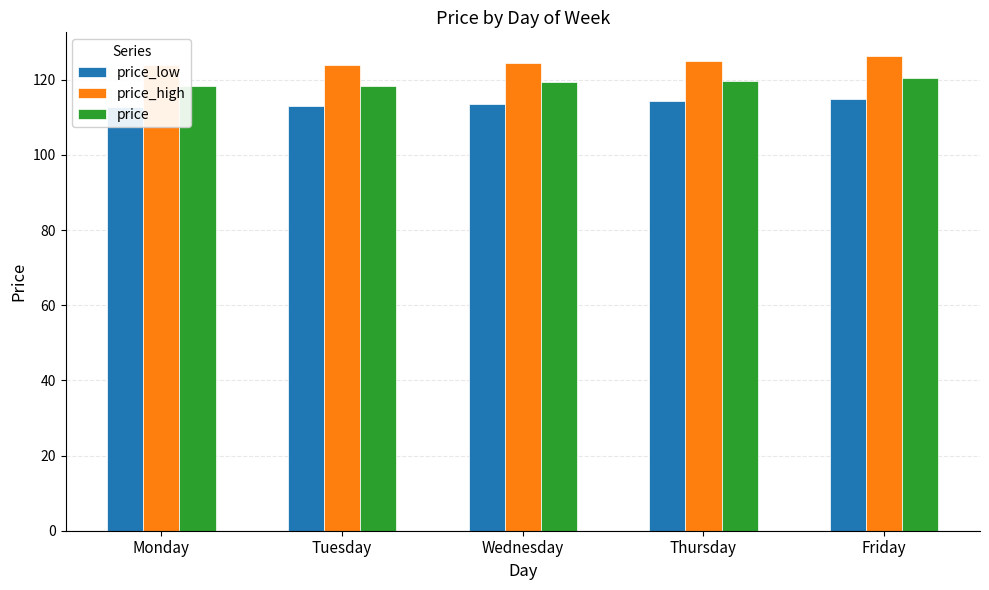

Count the number of data series in this chart.

3